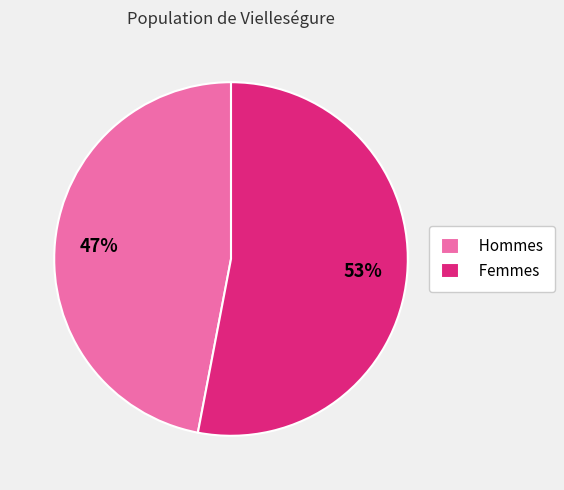

To the nearest percent, what is the average slice percentage?

50%